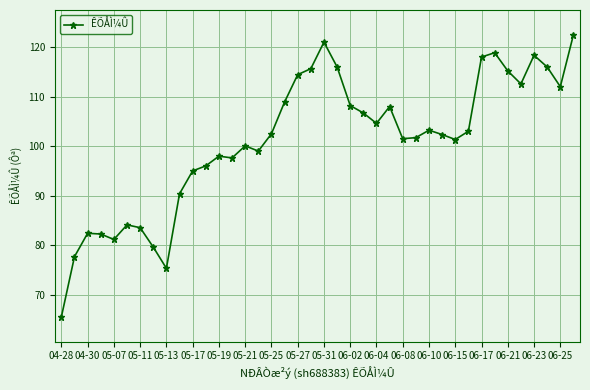

What is the value of the 14th point from the left?

97.6